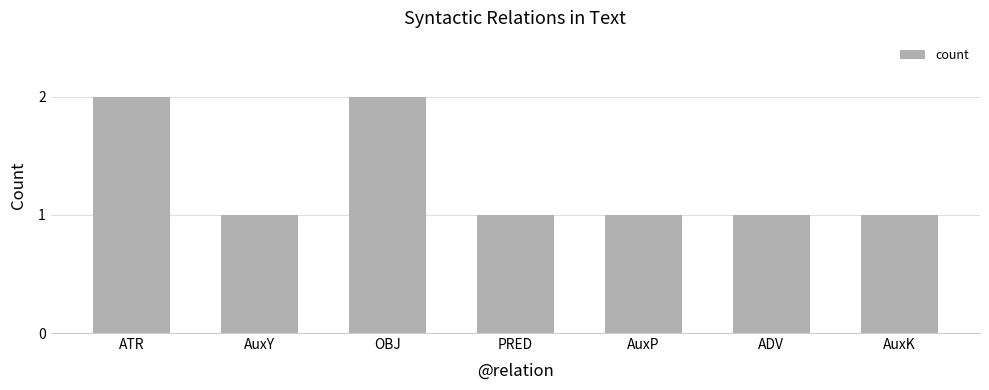

Reading left to right, extract all data points from this chart.

ATR=2	AuxY=1	OBJ=2	PRED=1	AuxP=1	ADV=1	AuxK=1